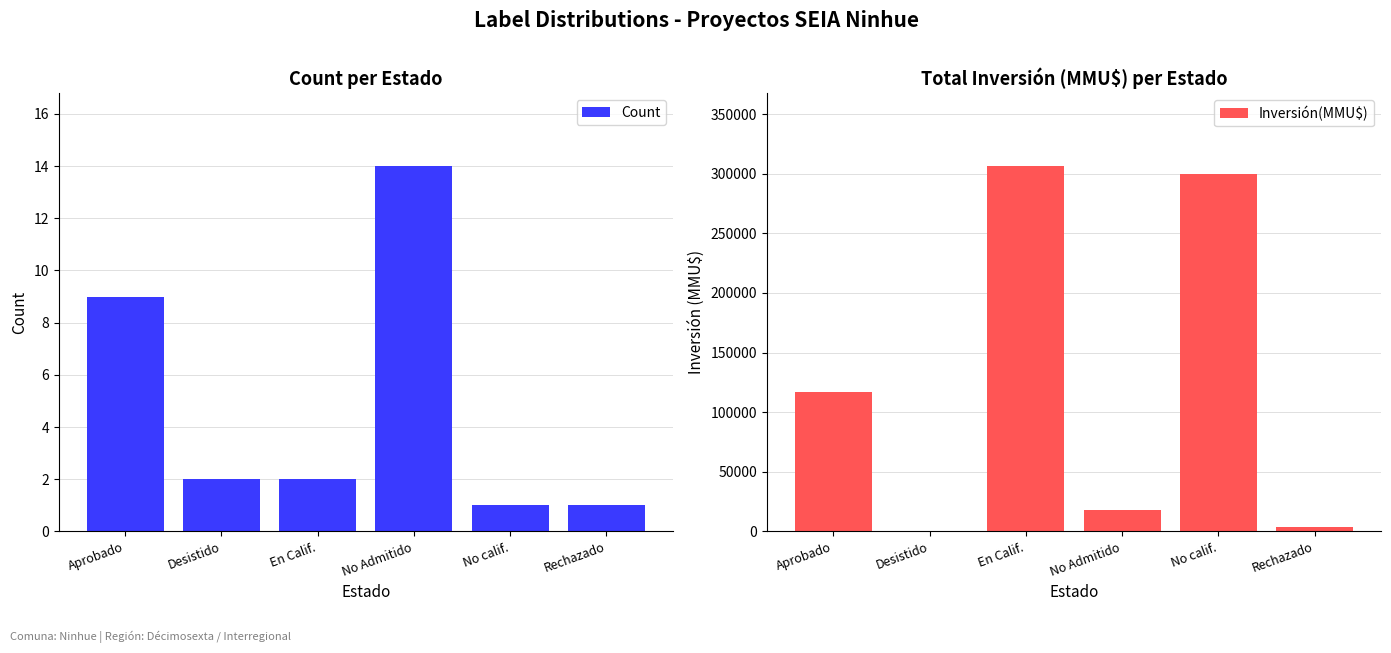

The value of Count at Desistido is 3. True or false?

False